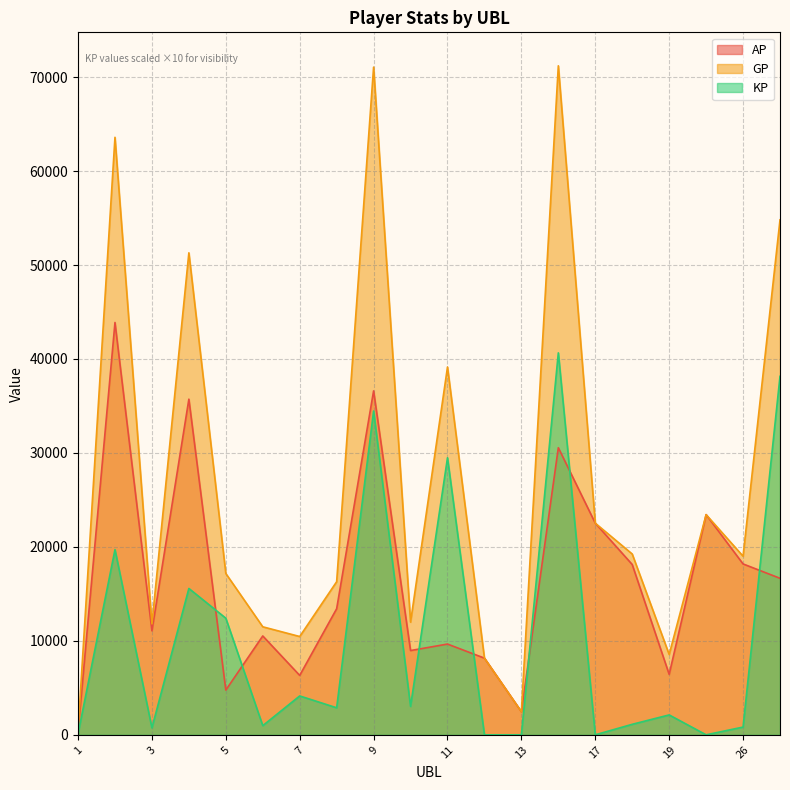

Which series has the largest total across all categories?

GP